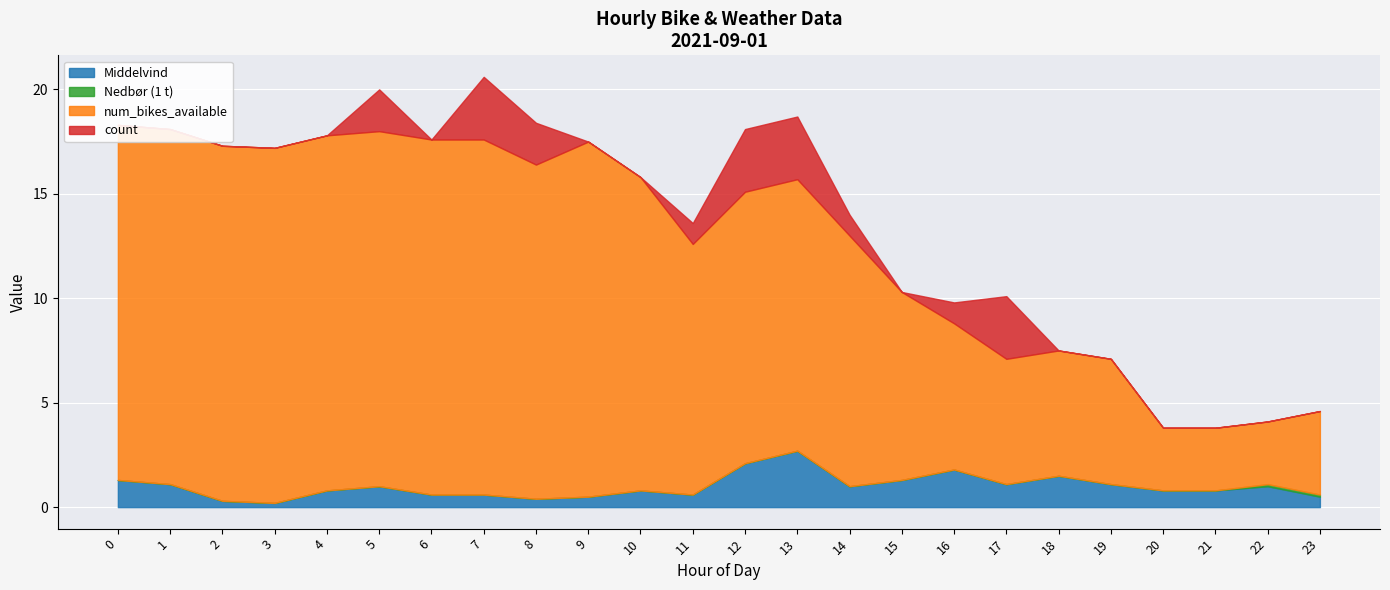

Which series changed the most between 3 and 23?

num_bikes_available